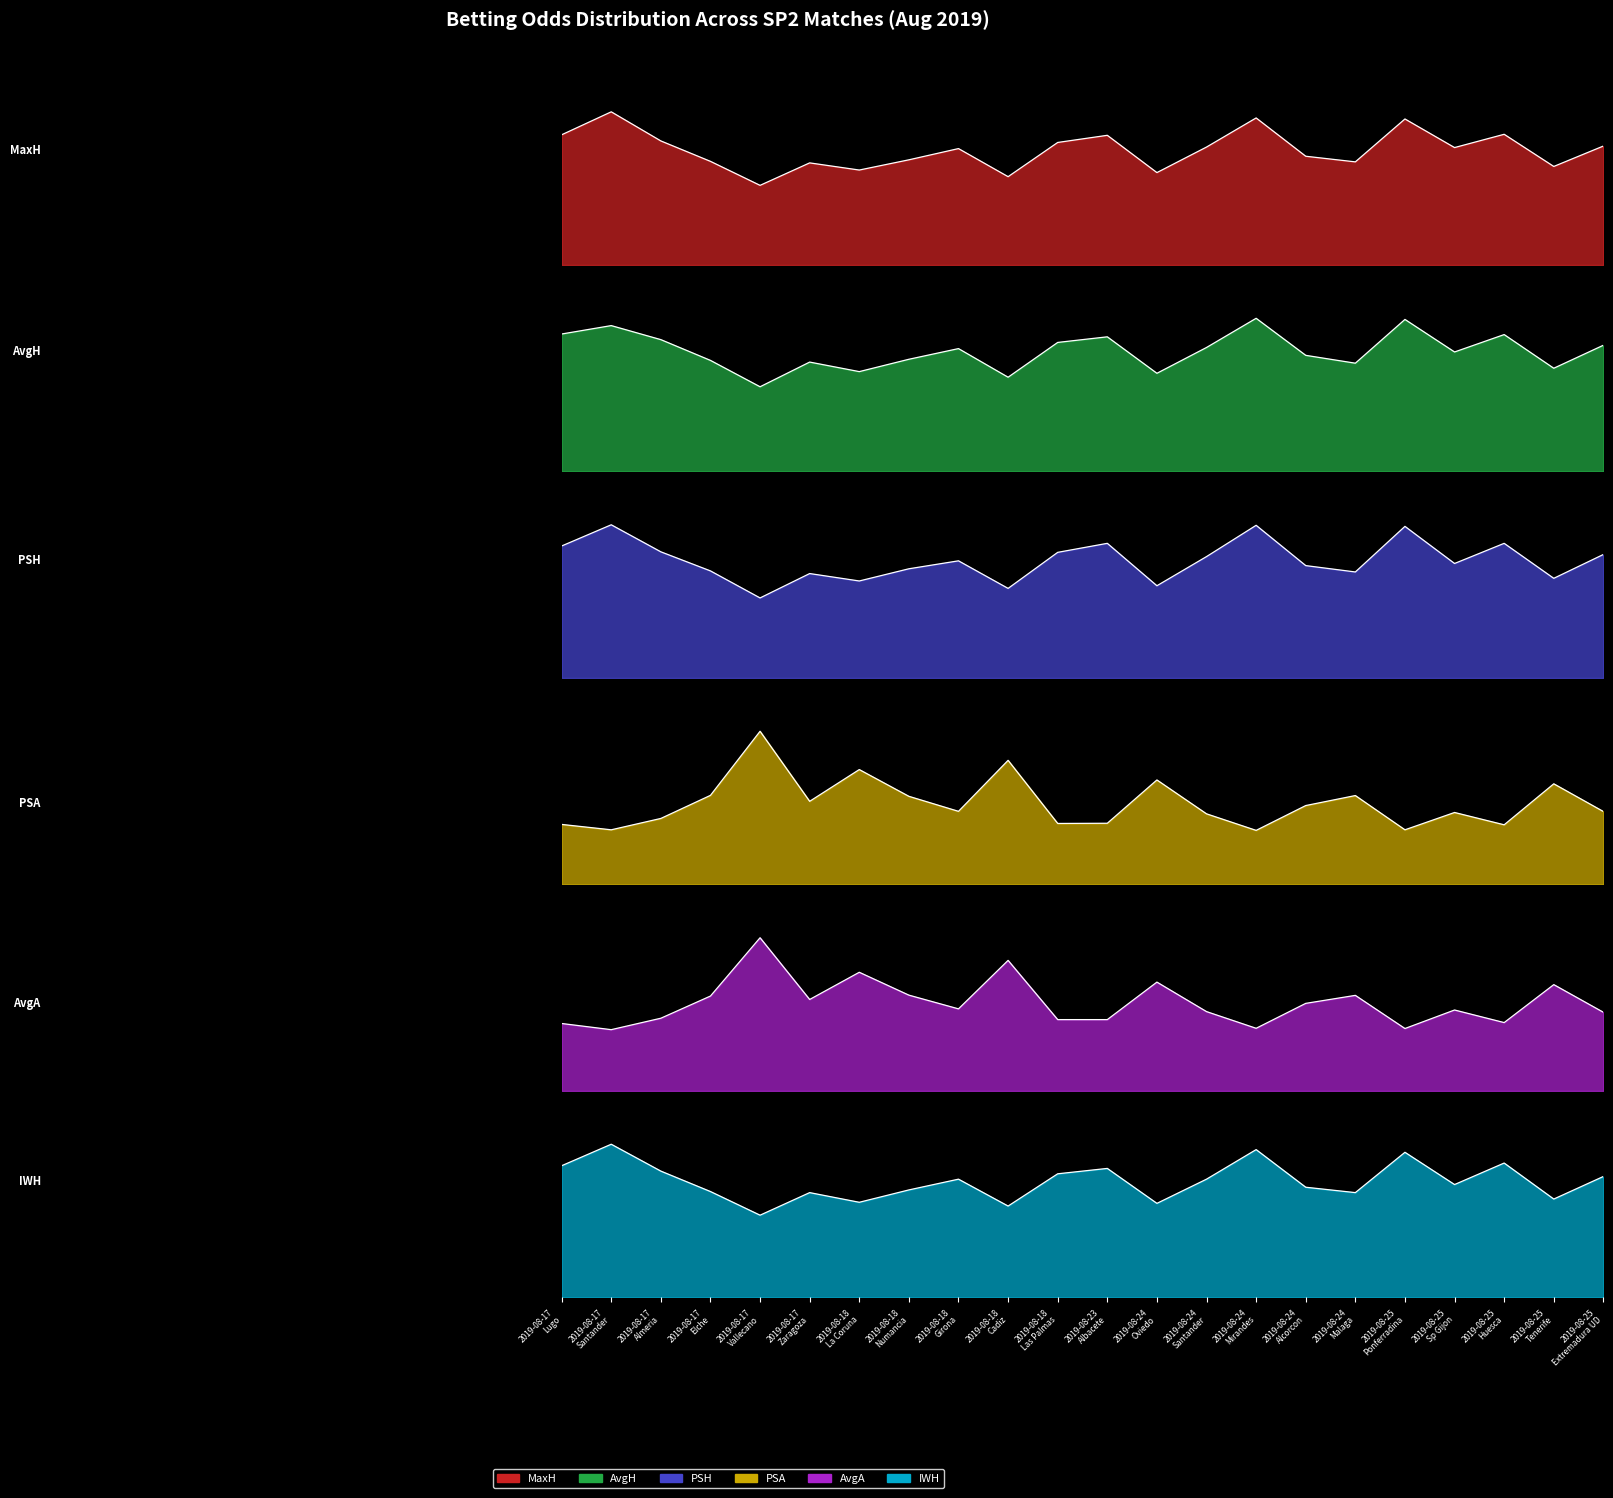

How many interior local peaks does the PSA series have?

7